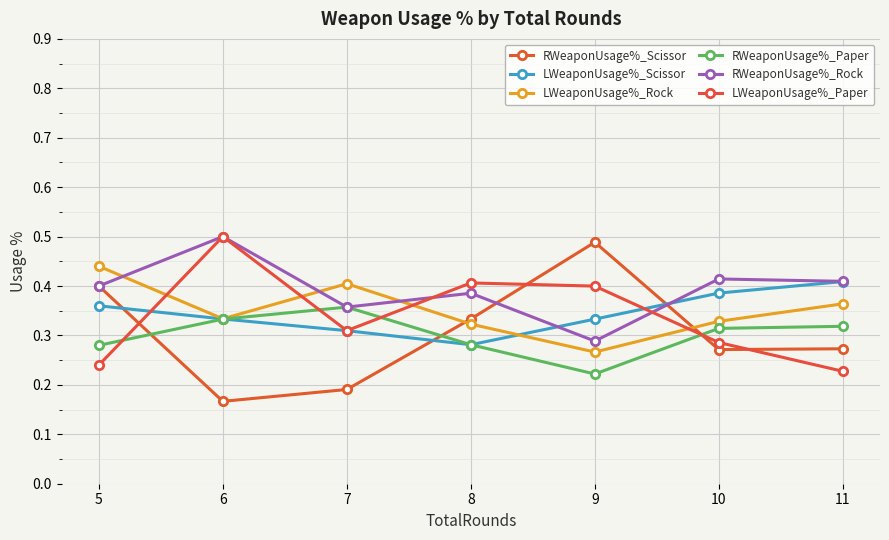

Count the number of categories in the chart.

7